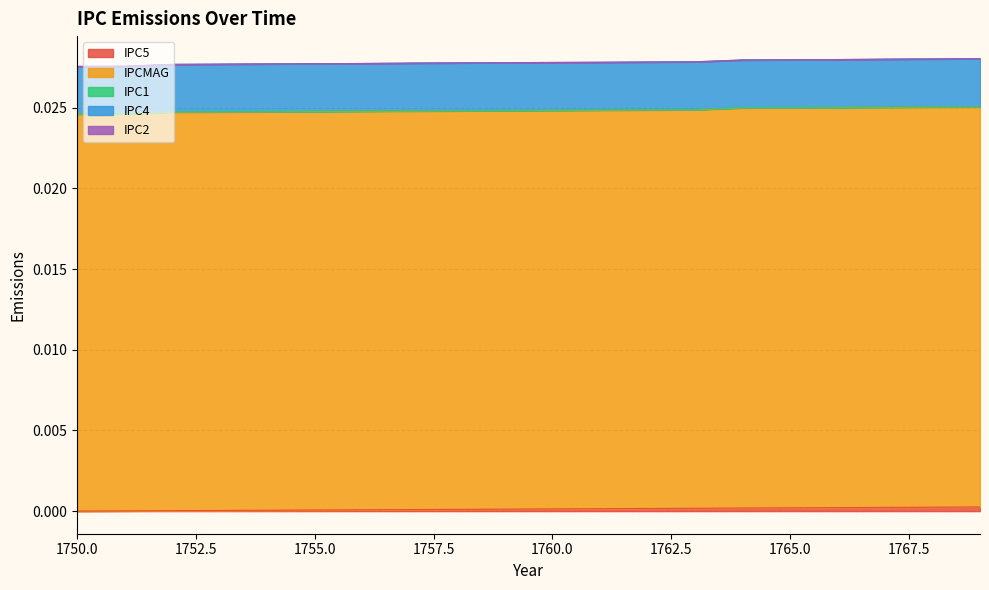

Which series has the widest spread of values?

IPC5